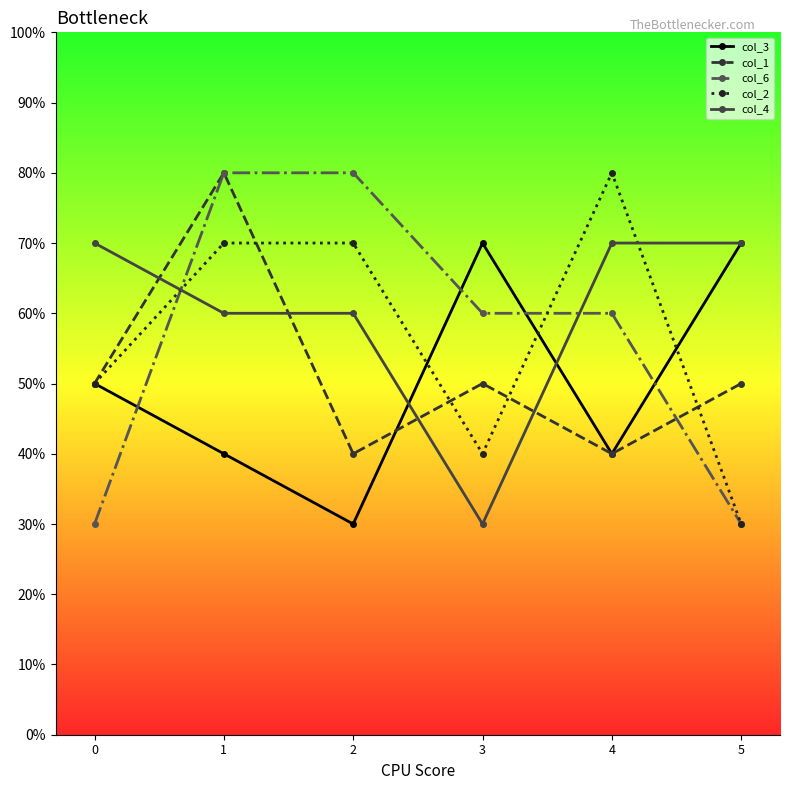

Which series changed the most between 2 and 5?

col_6